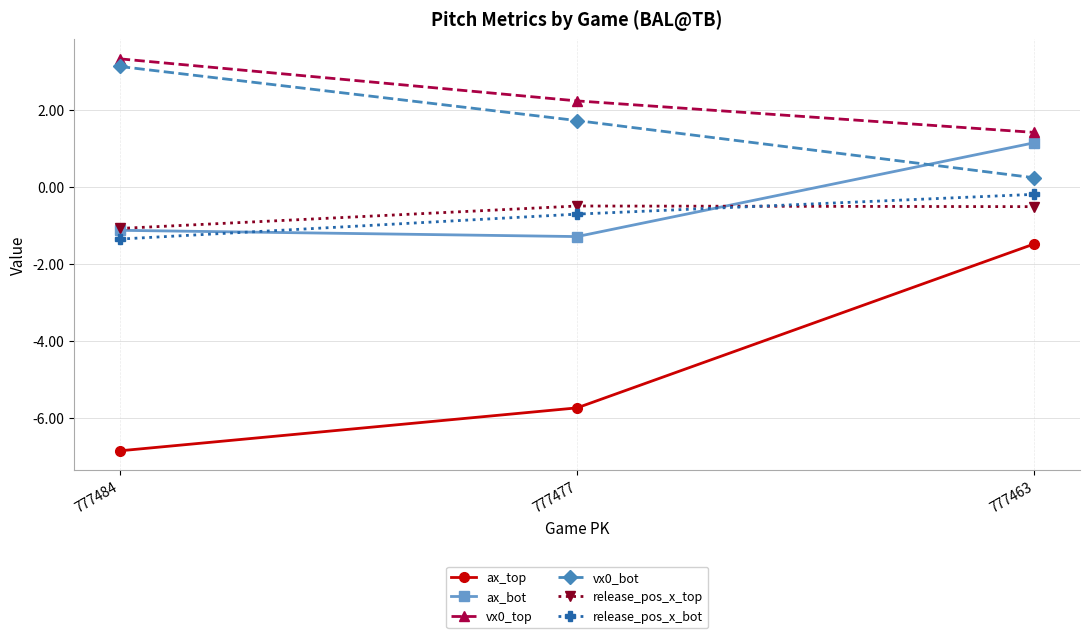

List the series in order of their peak value, highest first.

vx0_top, vx0_bot, ax_bot, release_pos_x_bot, release_pos_x_top, ax_top